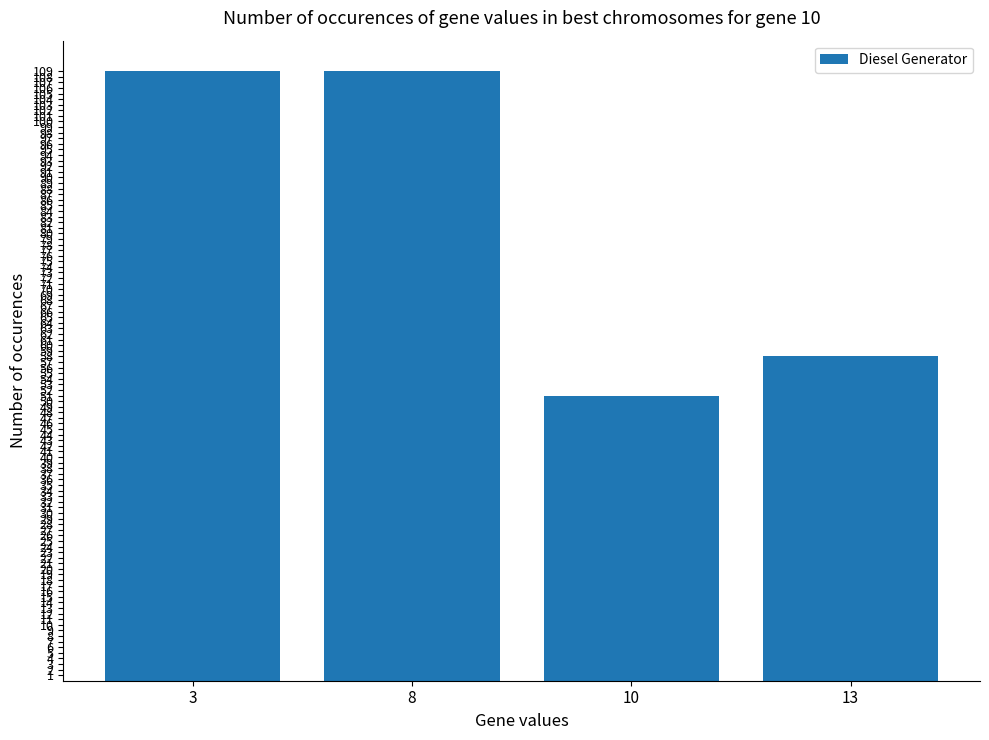

Reading left to right, list all the values displayed in this chart.

3=109	8=109	10=51	13=58